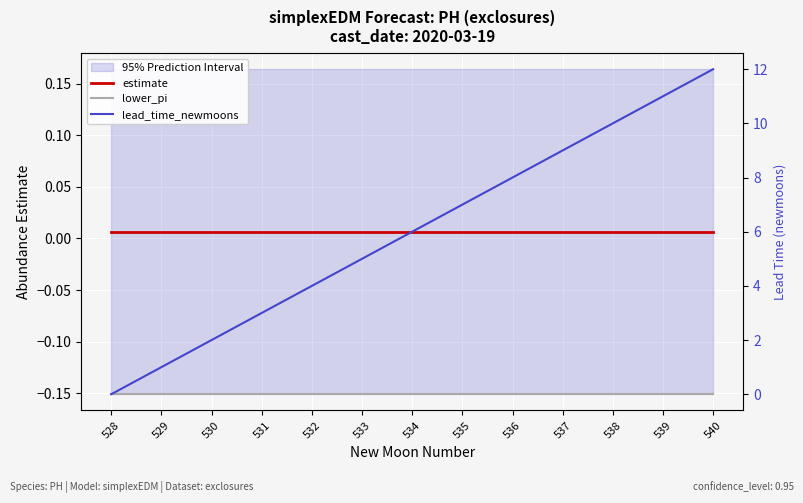

How many lines are shown in the chart?

3